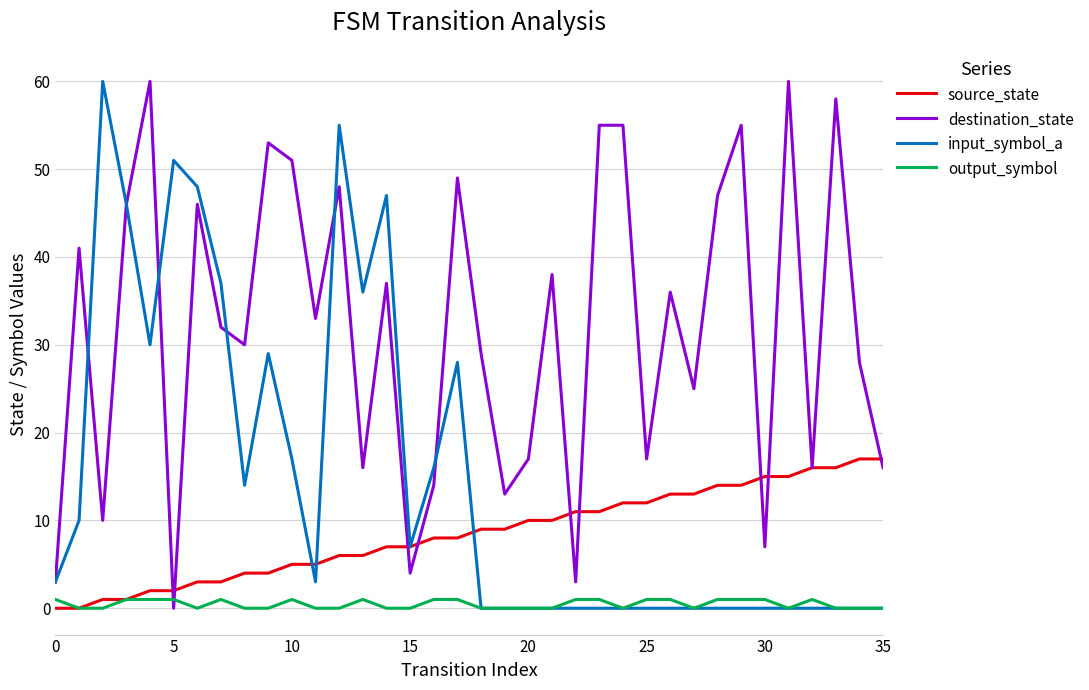

Which series has the largest total across all categories?

destination_state